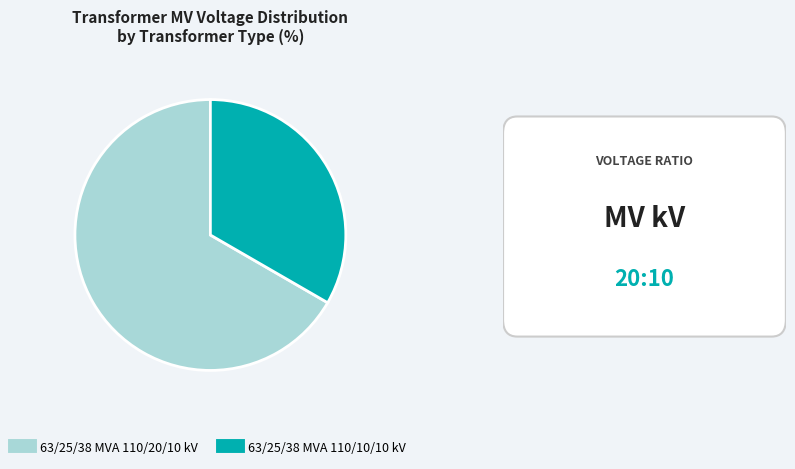

Rank the categories by value from highest to lowest.

63/25/38 MVA 110/20/10 kV, 63/25/38 MVA 110/10/10 kV